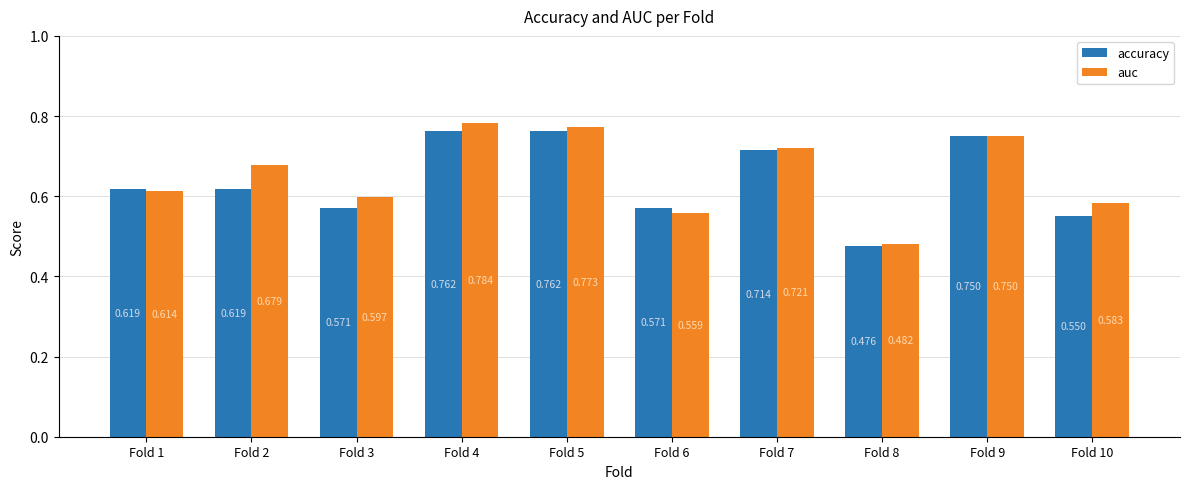

Does the chart contain any negative values?

No